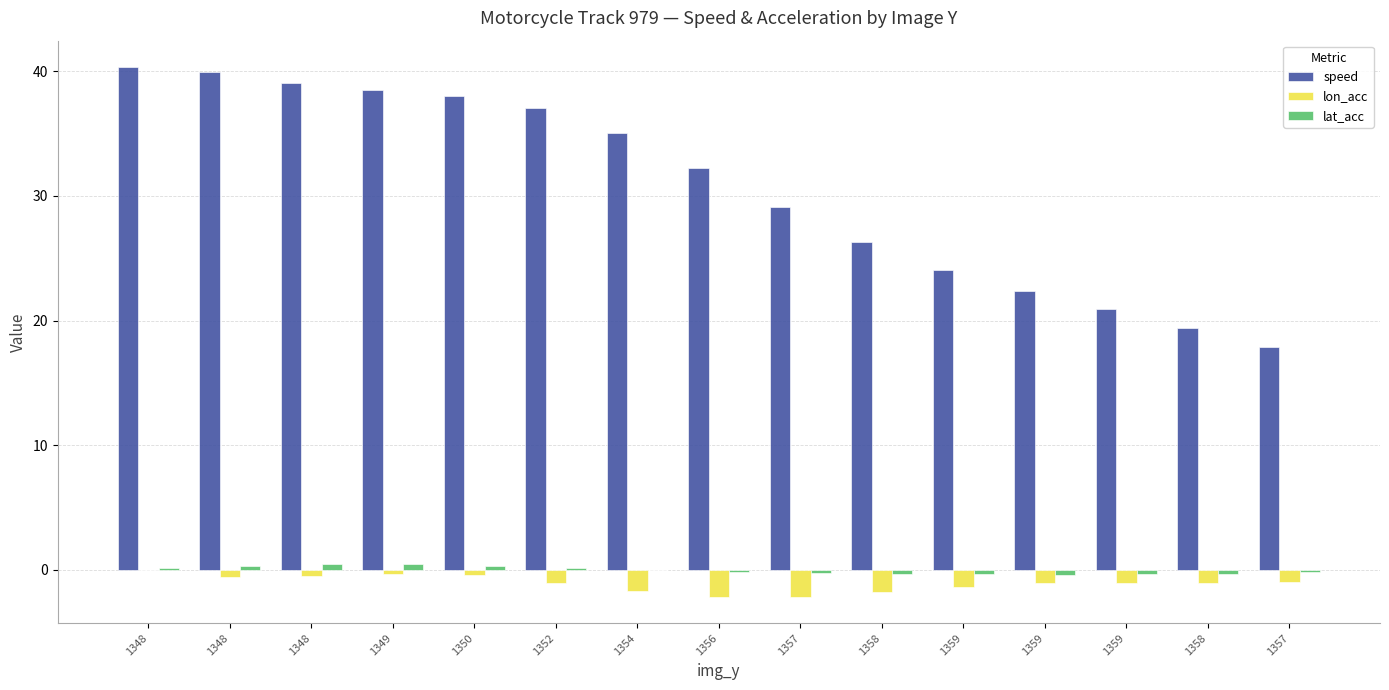

Reading left to right, what are all the values shown in this chart?

speed: 40.3	39.9	39.1	38.5	38.1	37.1	35.1	32.3	29.2	26.3	24.1	22.4	20.9	19.4	17.9
lon_acc: -0.0	-0.6	-0.5	-0.3	-0.4	-1.0	-1.7	-2.1	-2.1	-1.8	-1.4	-1.0	-1.0	-1.1	-1.0
lat_acc: 0.2	0.3	0.5	0.5	0.3	0.2	0.0	-0.1	-0.2	-0.3	-0.3	-0.4	-0.4	-0.3	-0.2